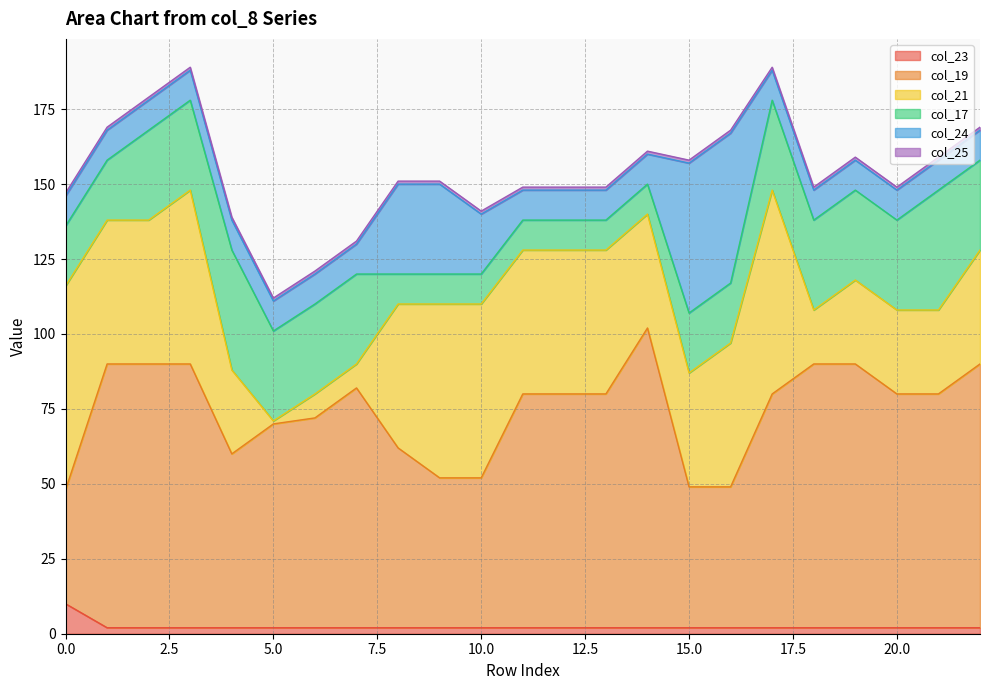

Does the chart have visible grid lines?

Yes